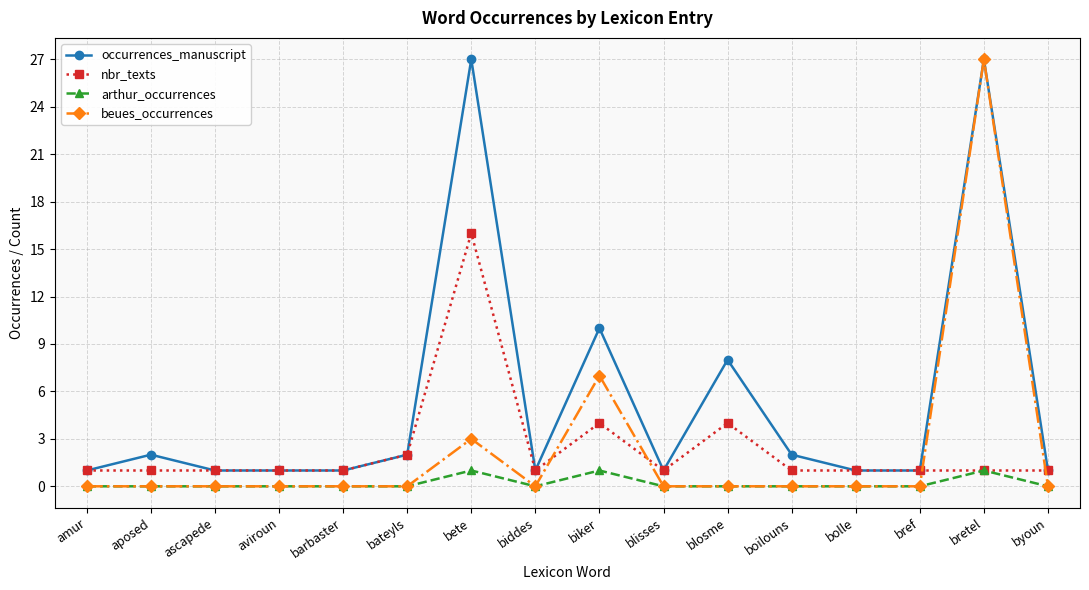

What position from the right is biker?

8